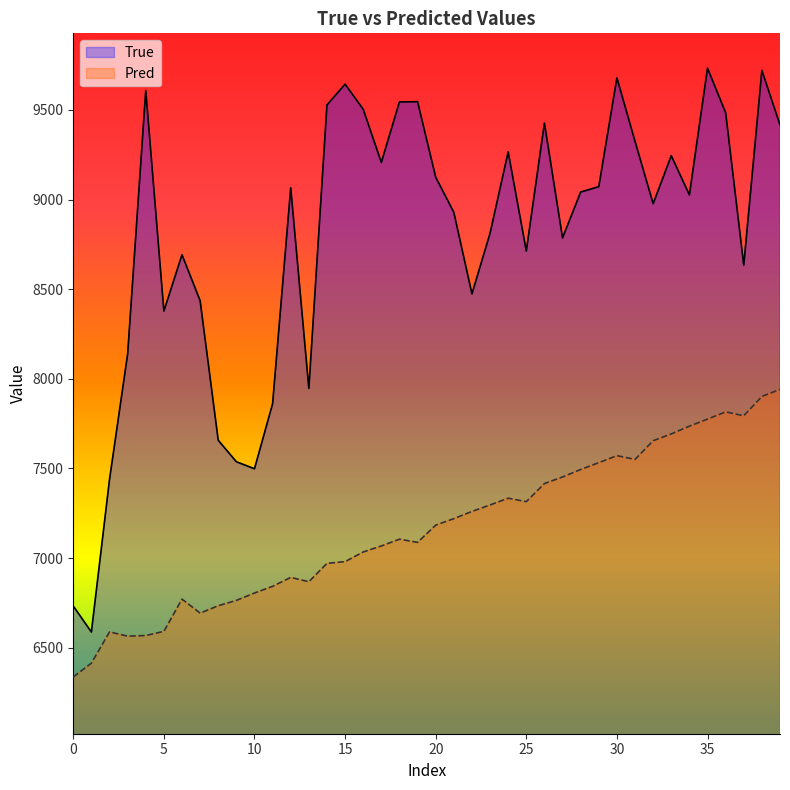

What is the greatest value displayed?

9733.0